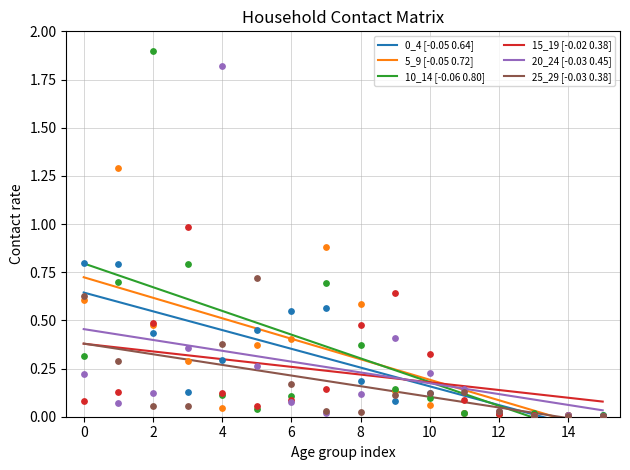

Is the value of 20_24 [-0.03 0.45] at 8 greater than the value of 15_19 [-0.02 0.38] at 0?

No